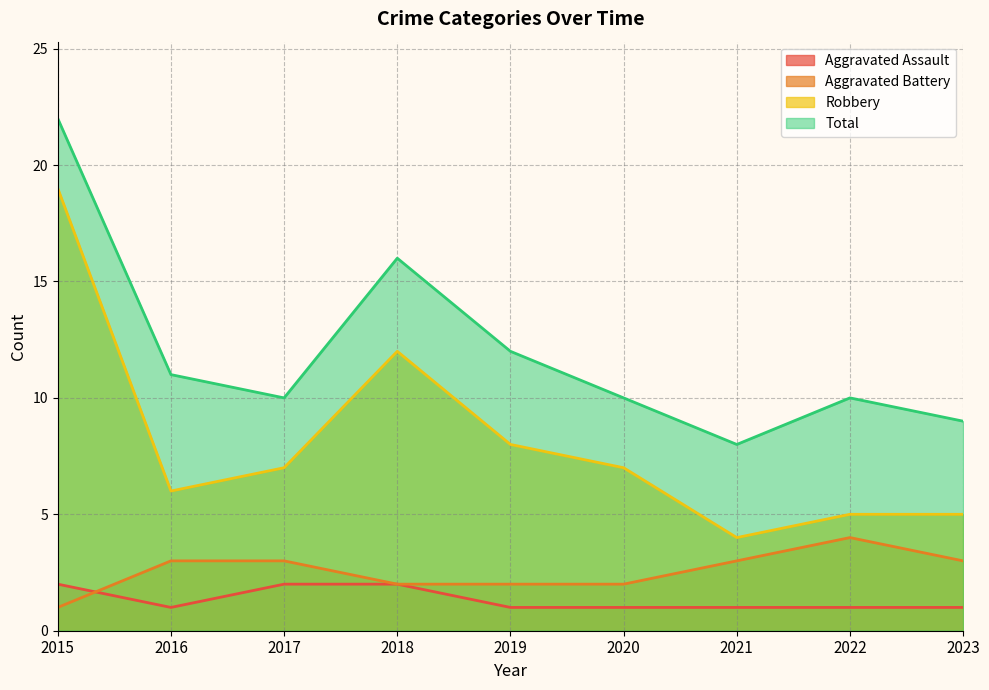

How many interior local valleys does the Total series have?

2